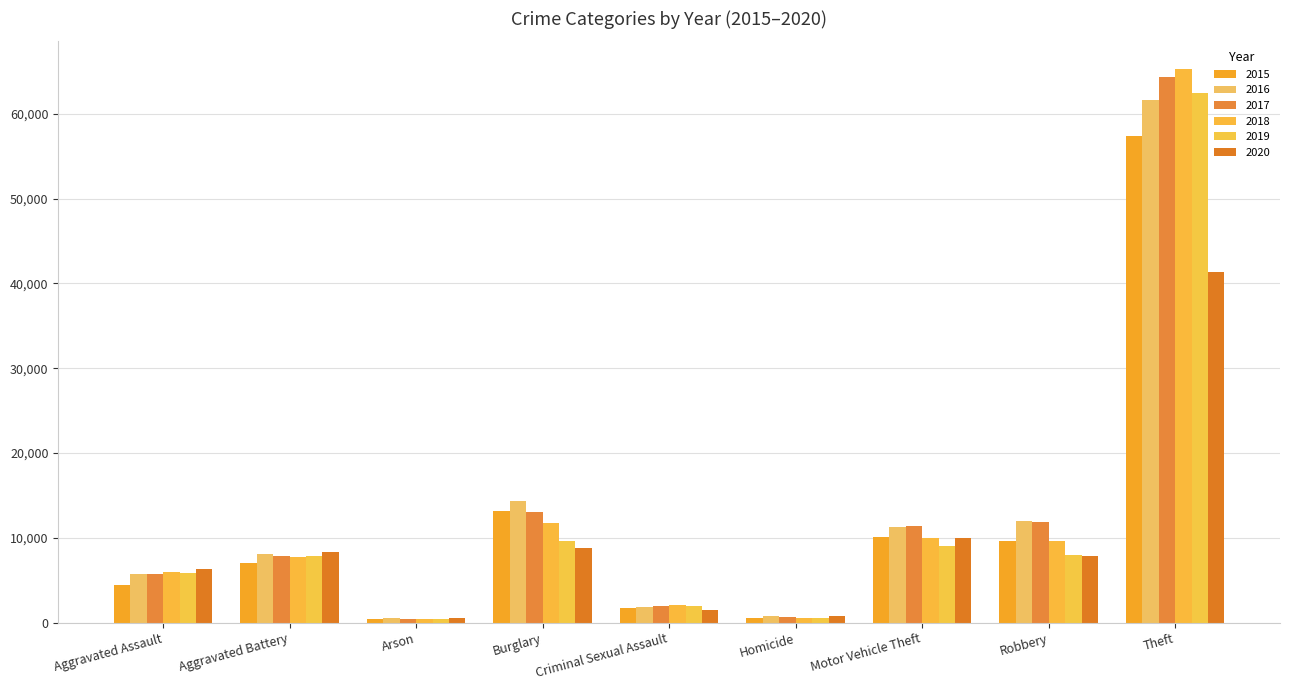

What is the smallest value displayed?

373